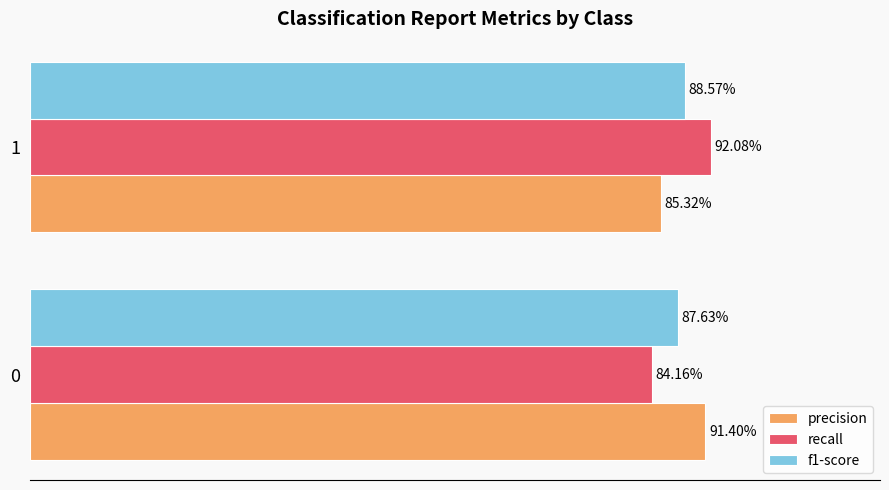

What are all the series names shown in the legend?

precision, recall, f1-score